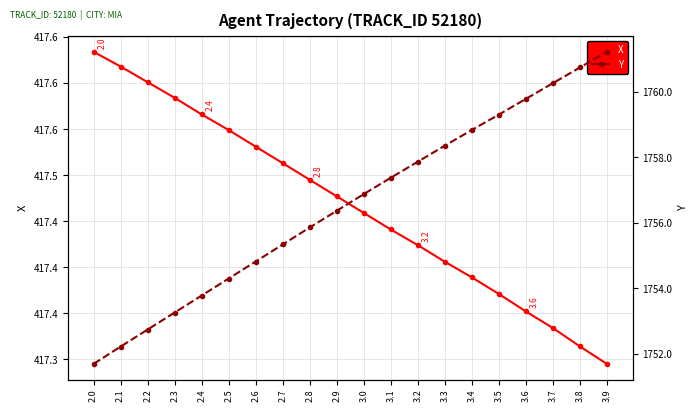

Reading right to left, what are all the values shown in this chart?

X: 417.3	417.3	417.3	417.4	417.4	417.4	417.4	417.4	417.4	417.5	417.5	417.5	417.5	417.5	417.5	417.6	417.6	417.6	417.6	417.6
Y: 1761.2	1760.8	1760.3	1759.8	1759.3	1758.8	1758.4	1757.9	1757.4	1756.9	1756.4	1755.9	1755.3	1754.8	1754.3	1753.8	1753.3	1752.7	1752.2	1751.7